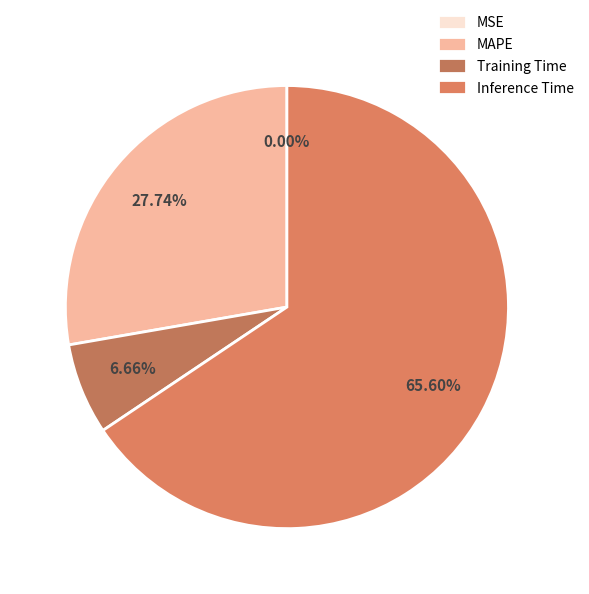

The Inference Time slice represents 66% of the pie. True or false?

True